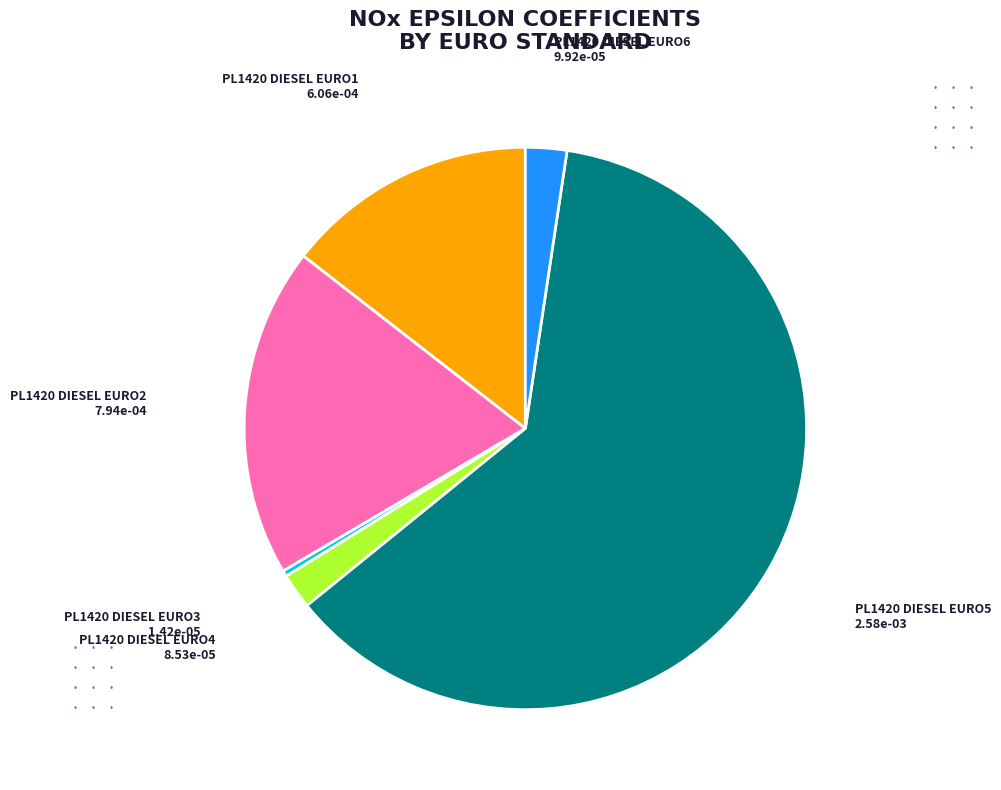

Is the sum of PL1420 DIESEL EURO4 and PL1420 DIESEL EURO5 greater than half?

Yes